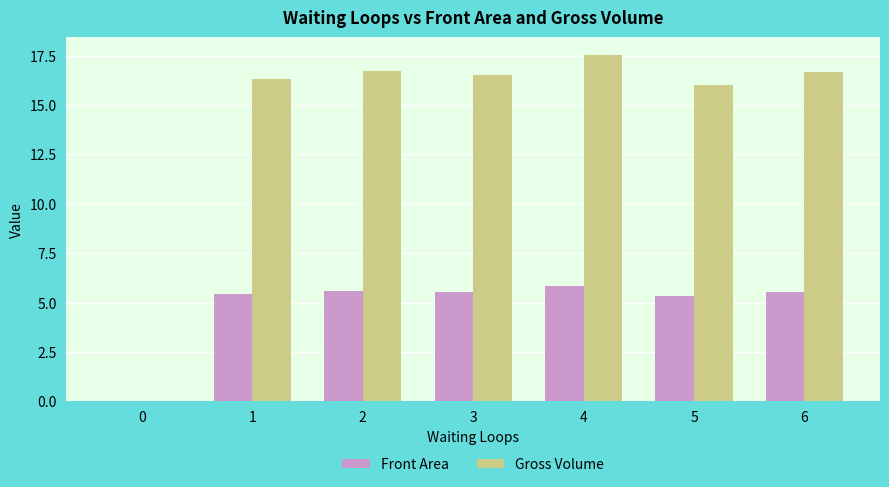

How many groups of bars are there?

7